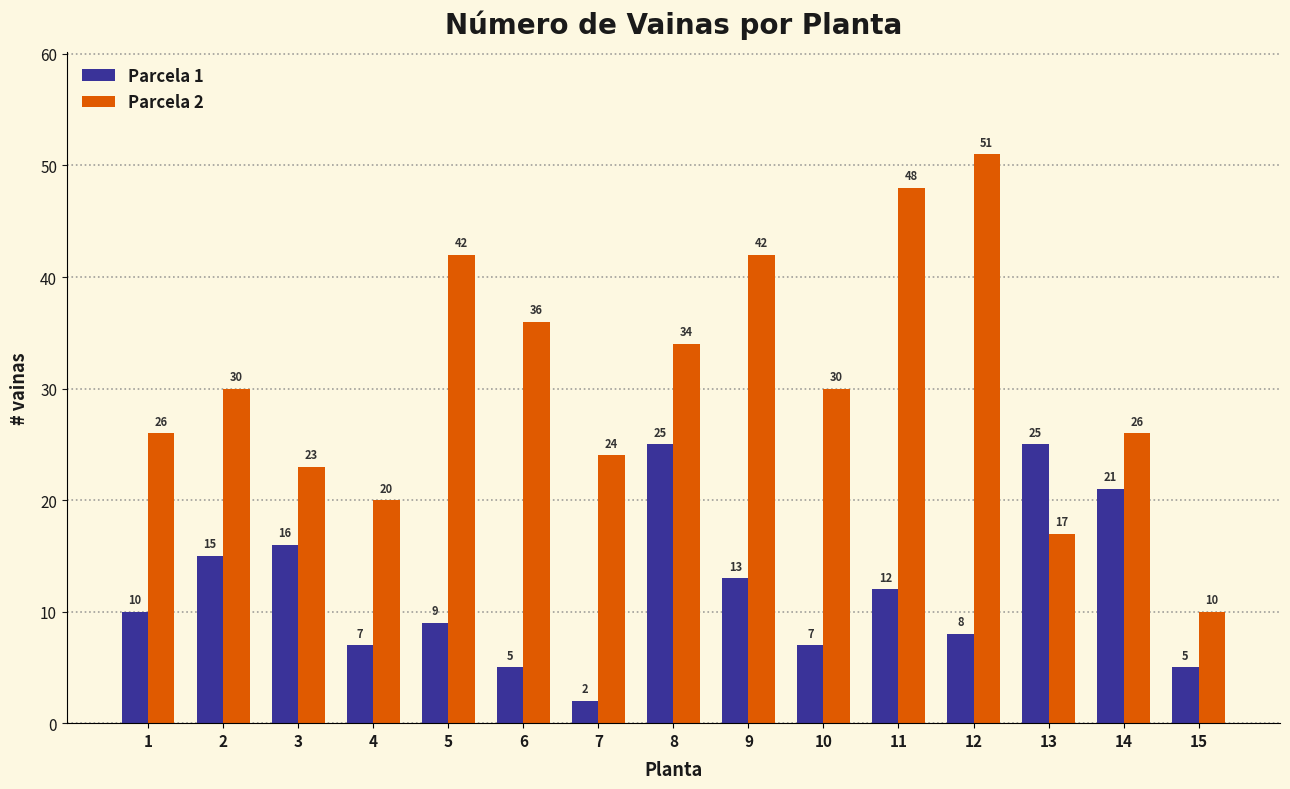

Read the Parcela 2 value at 7, to the nearest 5.

25